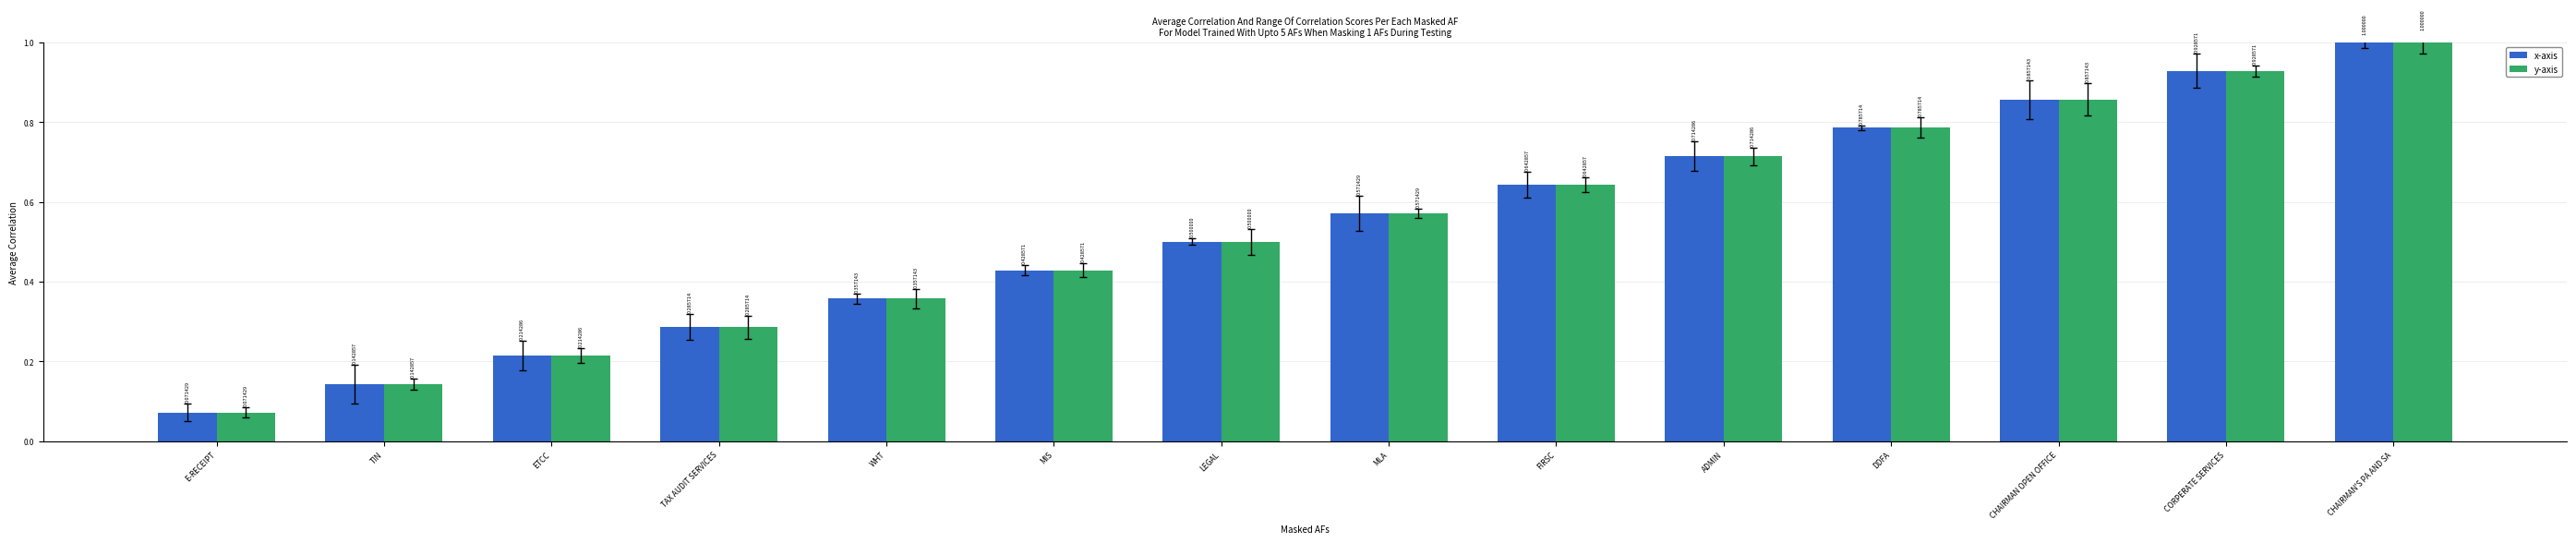

At which category does the chart reach its minimum across all series?

E-RECEIPT